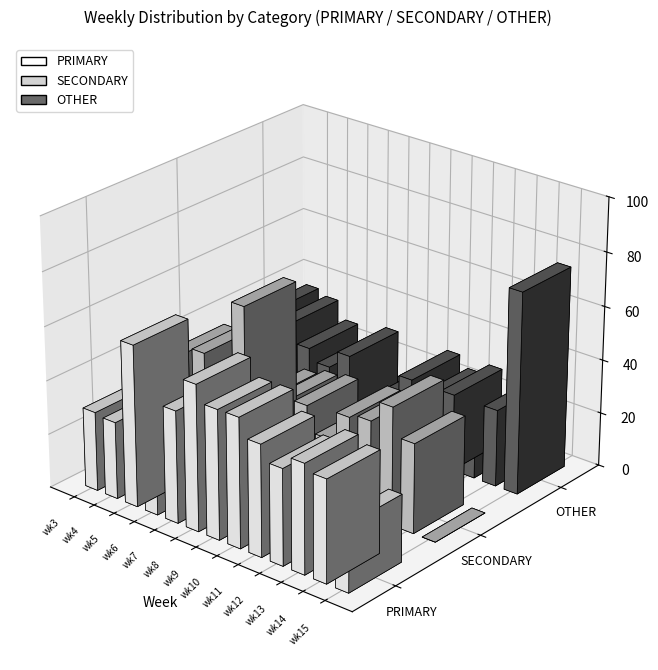

What are all the series names shown in the legend?

PRIMARY, SECONDARY, OTHER